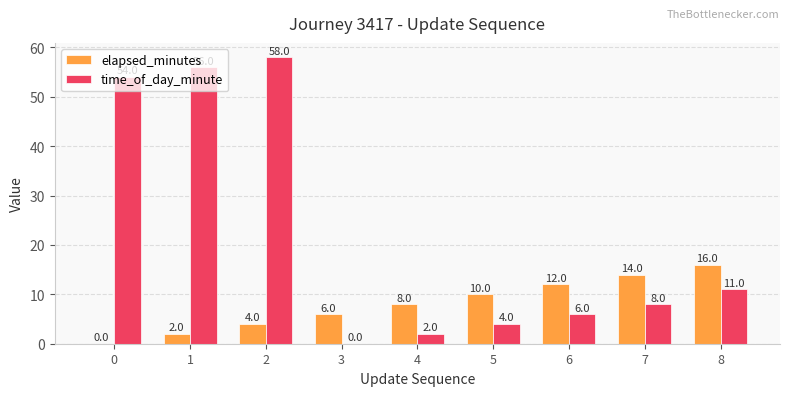

What is the total value across all series at 1?

58